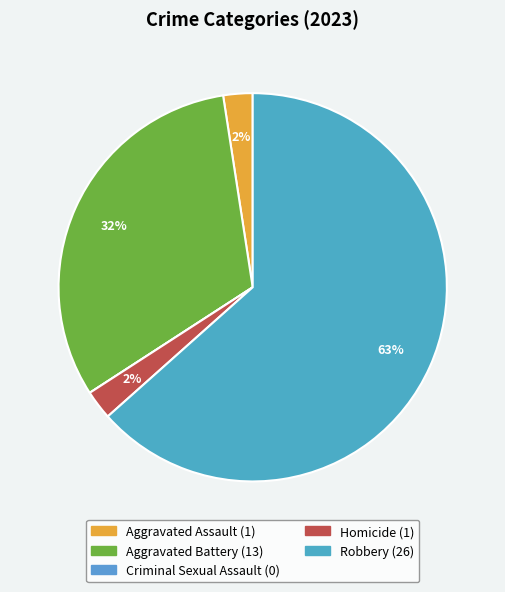

Between Aggravated Battery and Criminal Sexual Assault, which is larger?

Aggravated Battery